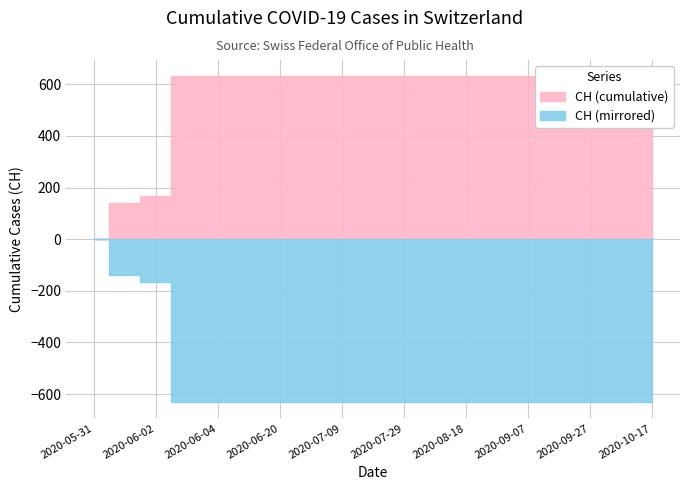

What is the label of the 2nd point from the right?

2020-10-07